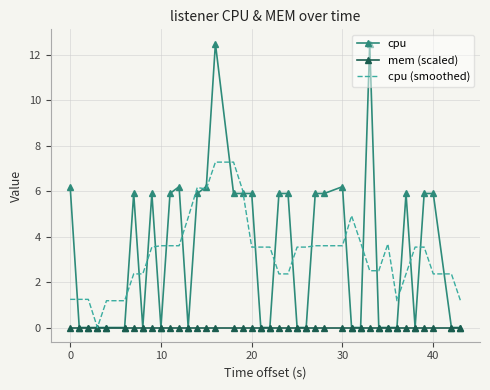

List the series in order of their peak value, lowest first.

mem (scaled), cpu (smoothed), cpu